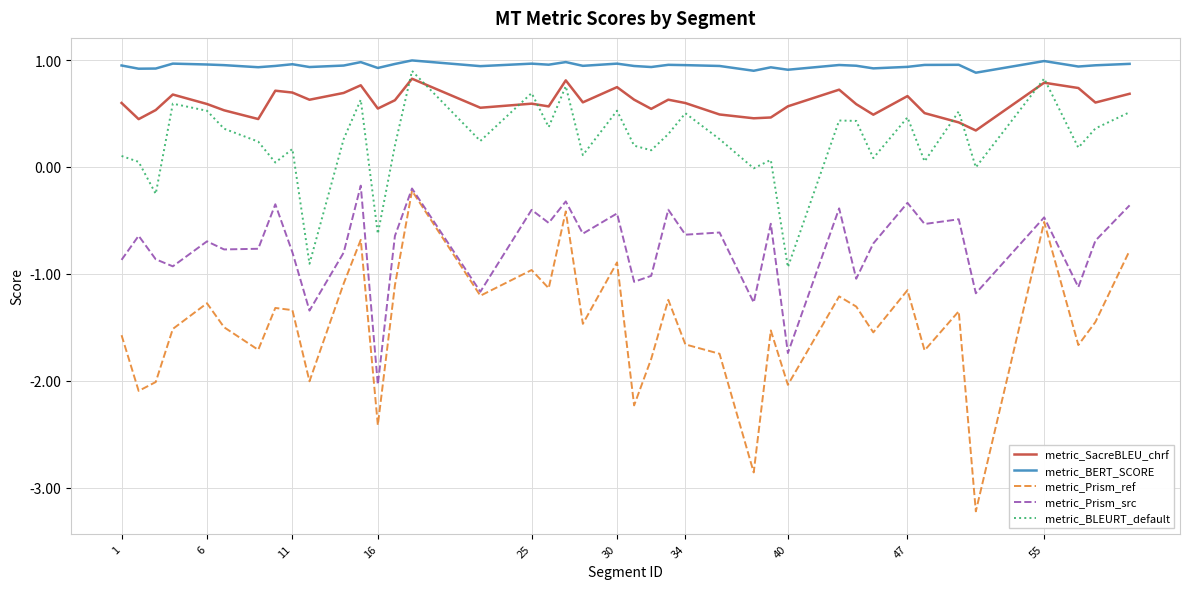

Which series has the largest range (max minus min)?

metric_Prism_ref